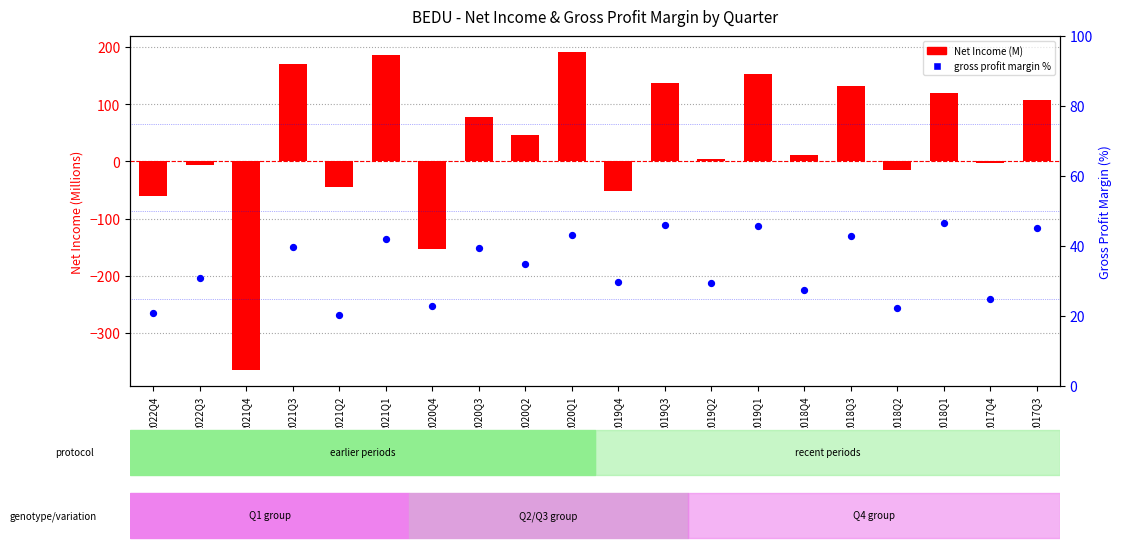

What are all the series names shown in the legend?

Net Income (M), Gross Profit Margin %